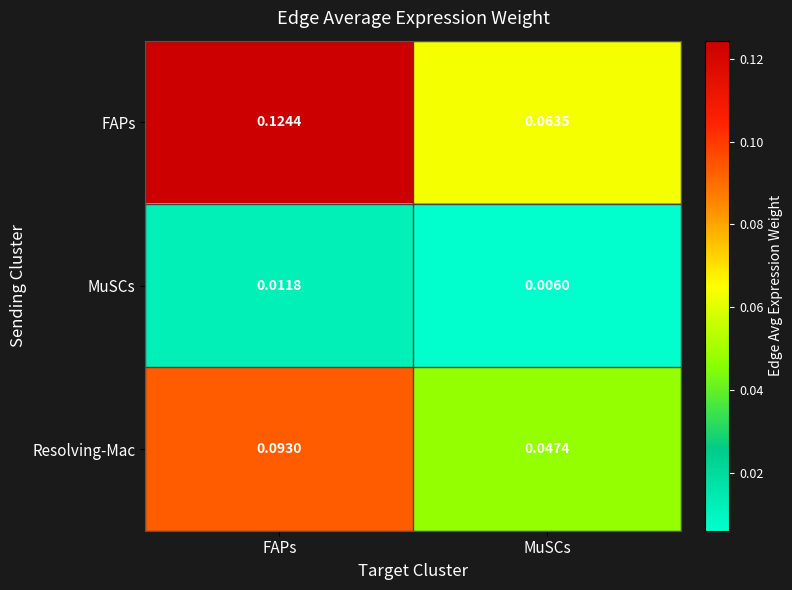

Which series changed the most between FAPs and MuSCs?

FAPs